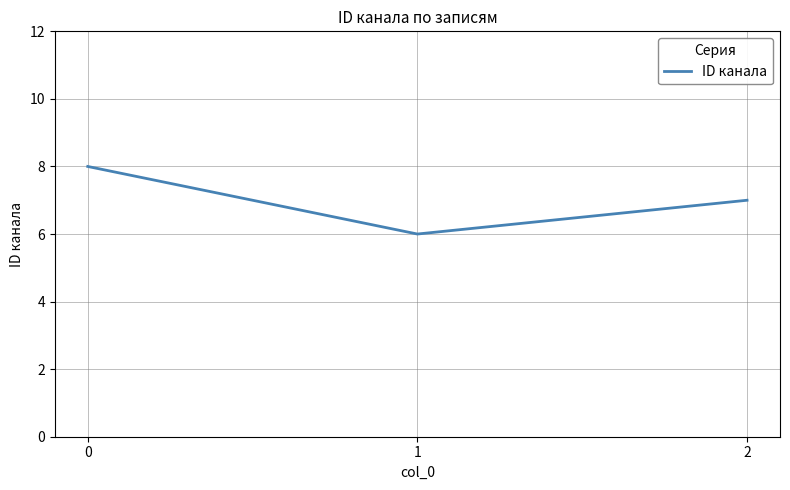

Rank the categories by value from lowest to highest.

1, 2, 0